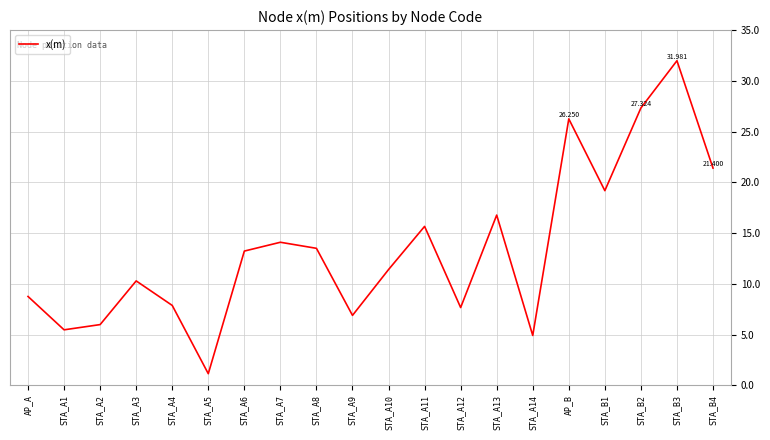

The value at STA_A6 is 13.2. True or false?

True